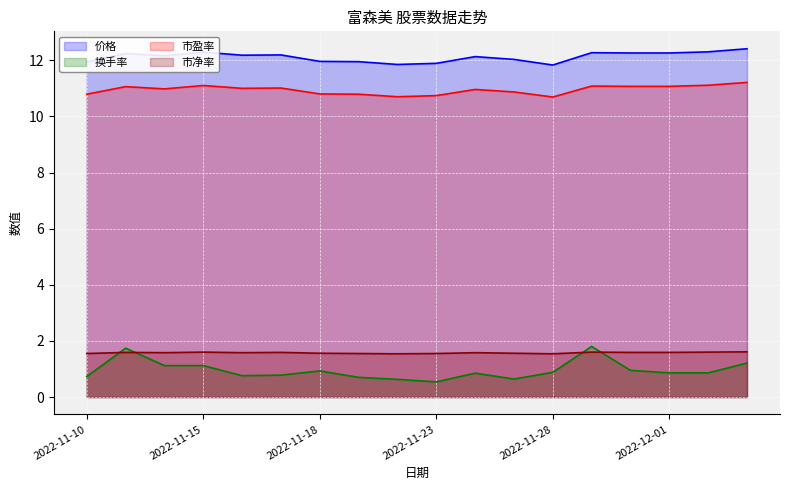

What is the minimum value for 换手率?

0.5